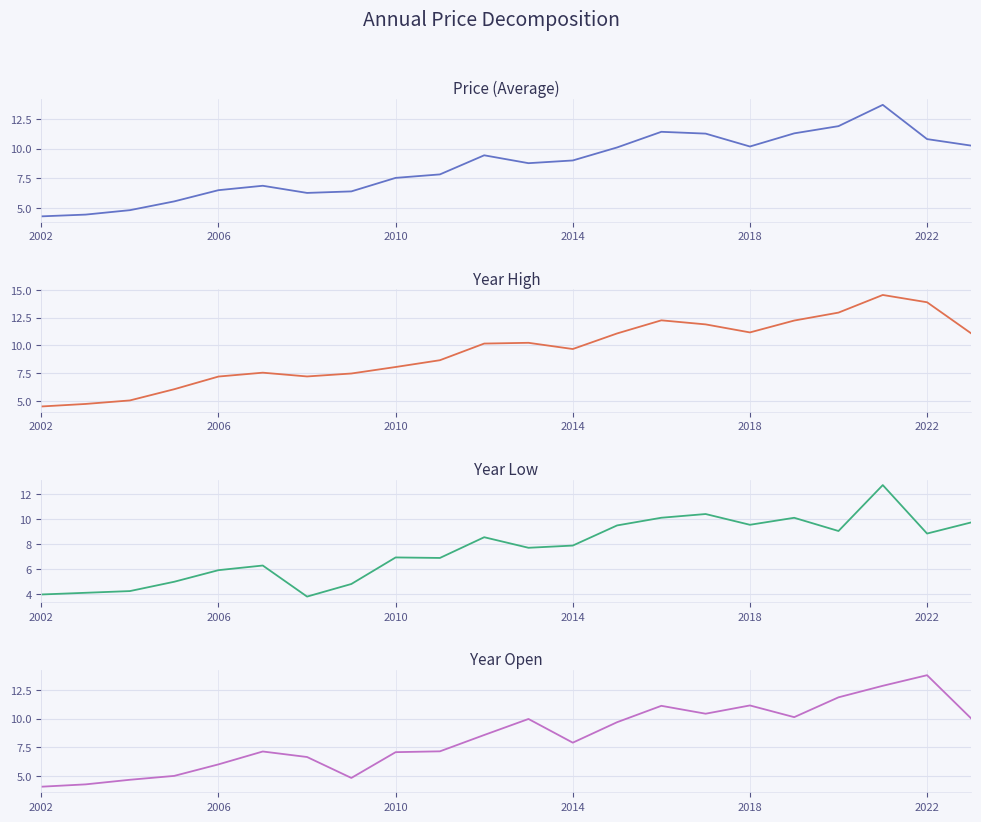

The price series shows 15.6 at 17. True or false?

False